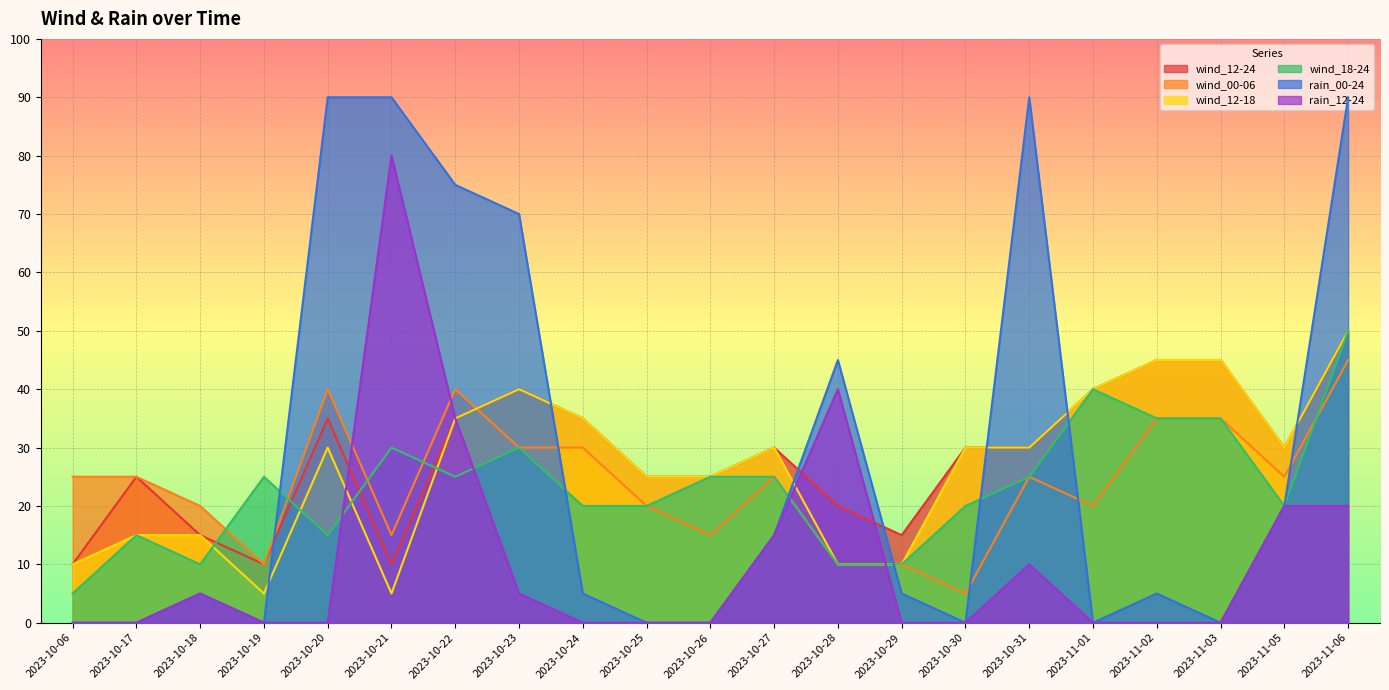

What are all the series names shown in the legend?

wind_12-24, wind_00-06, wind_12-18, wind_18-24, rain_00-24, rain_12-24